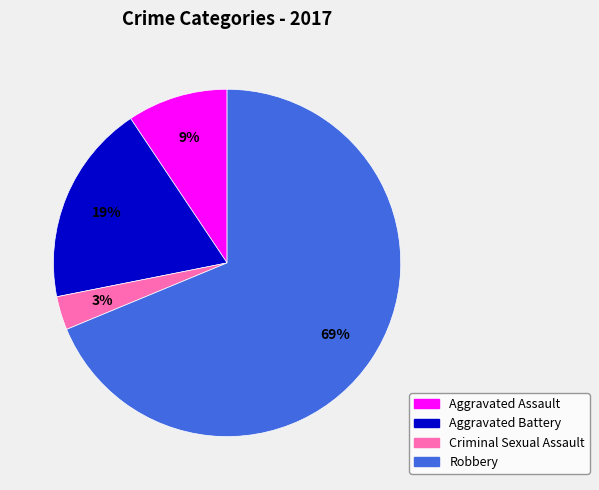

Rank the categories by value from highest to lowest.

Robbery, Aggravated Battery, Aggravated Assault, Criminal Sexual Assault